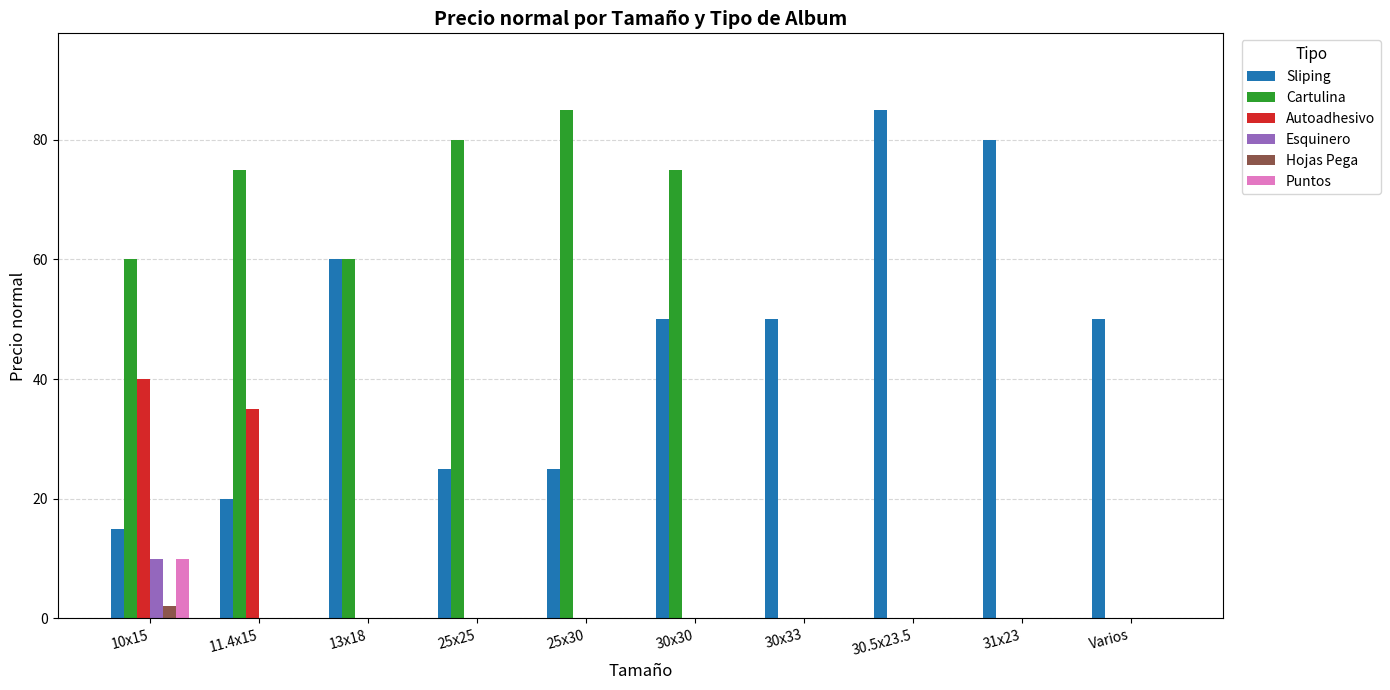

Count the number of categories in the chart.

10